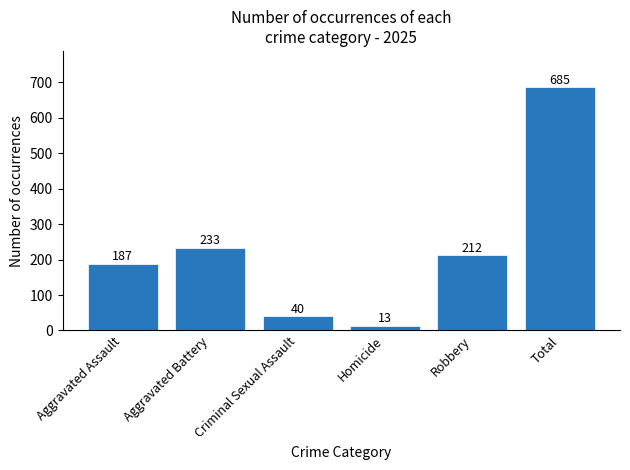

What is the value of the 4th bar from the left?

13